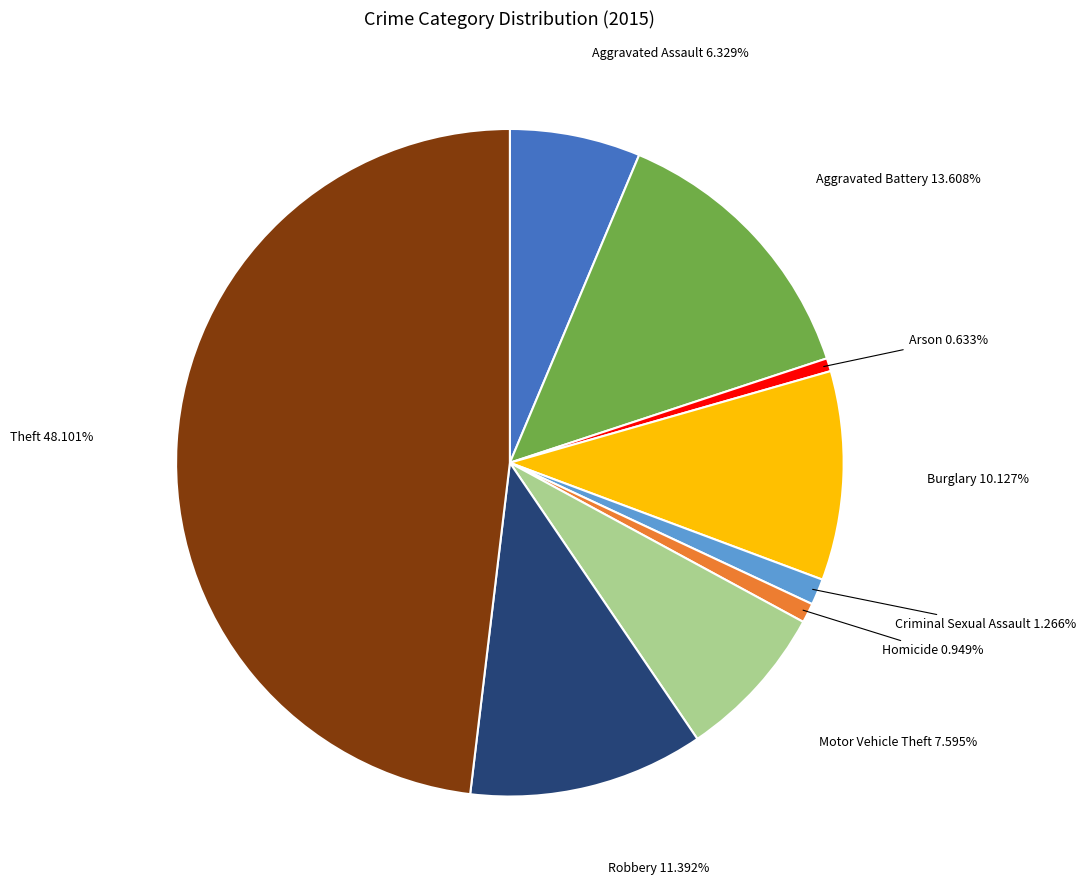

Is there a majority slice in this chart?

No